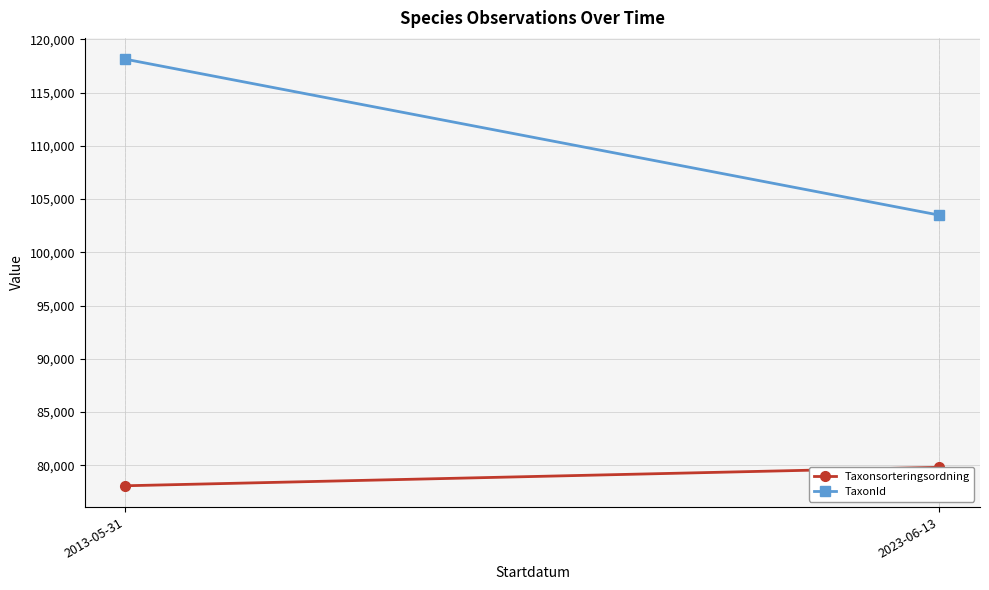

The value of TaxonId at 2023-06-13 is 103496.6. True or false?

True